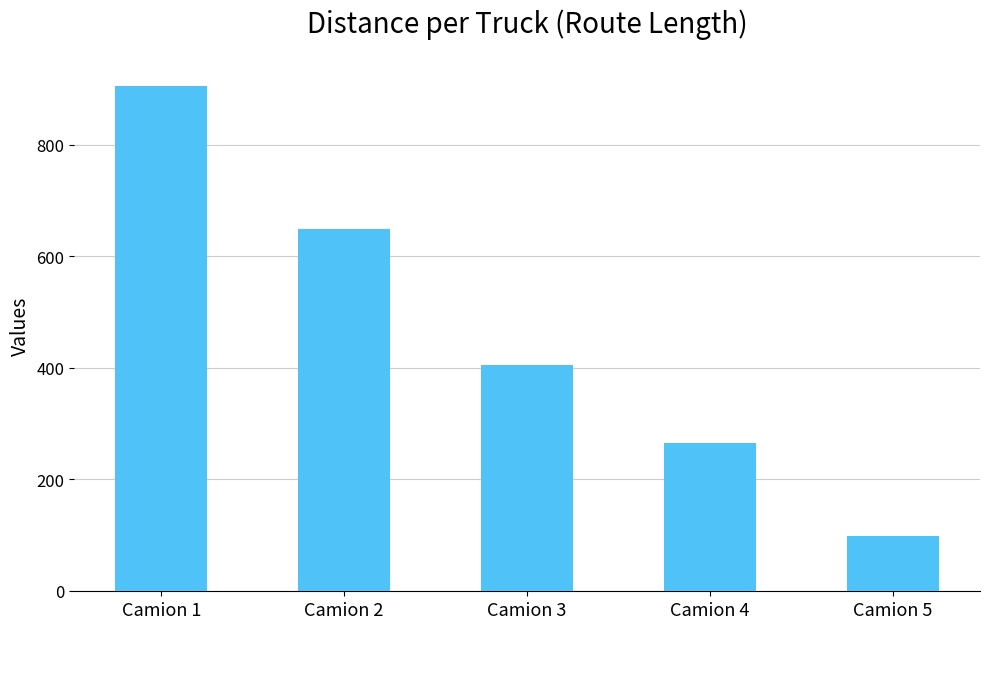

What is the value of the 2nd bar from the left?

648.8